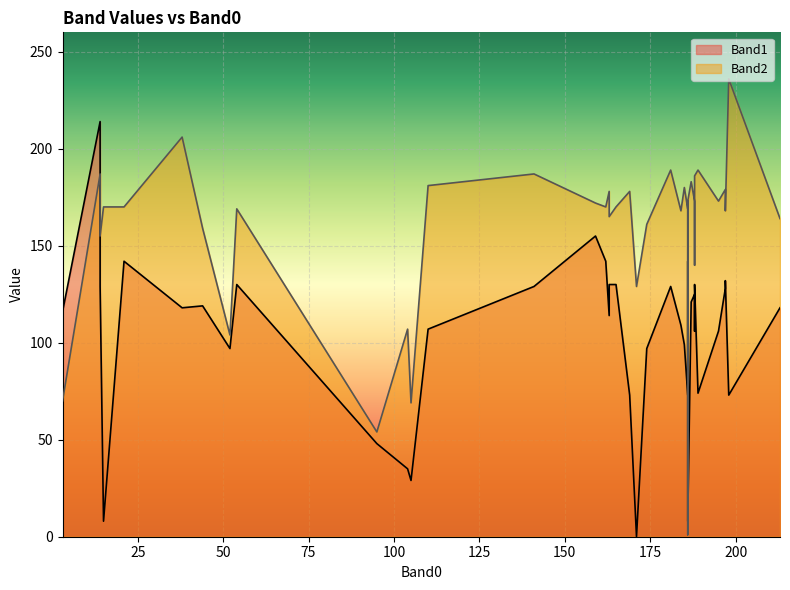

After their last crossing, which series has the higher values: Band1 or Band2?

Band2